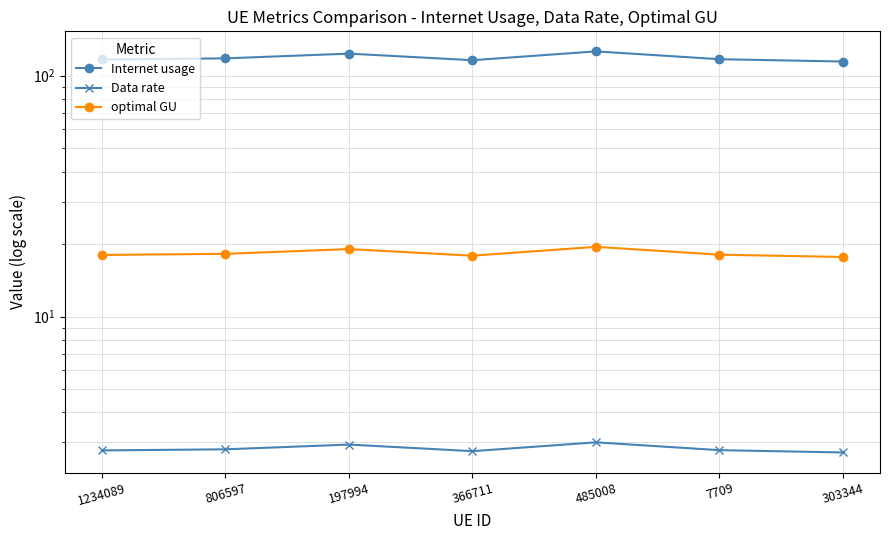

In optimal GU, how many points are lower than both neighbors (excluding endpoints)?

1